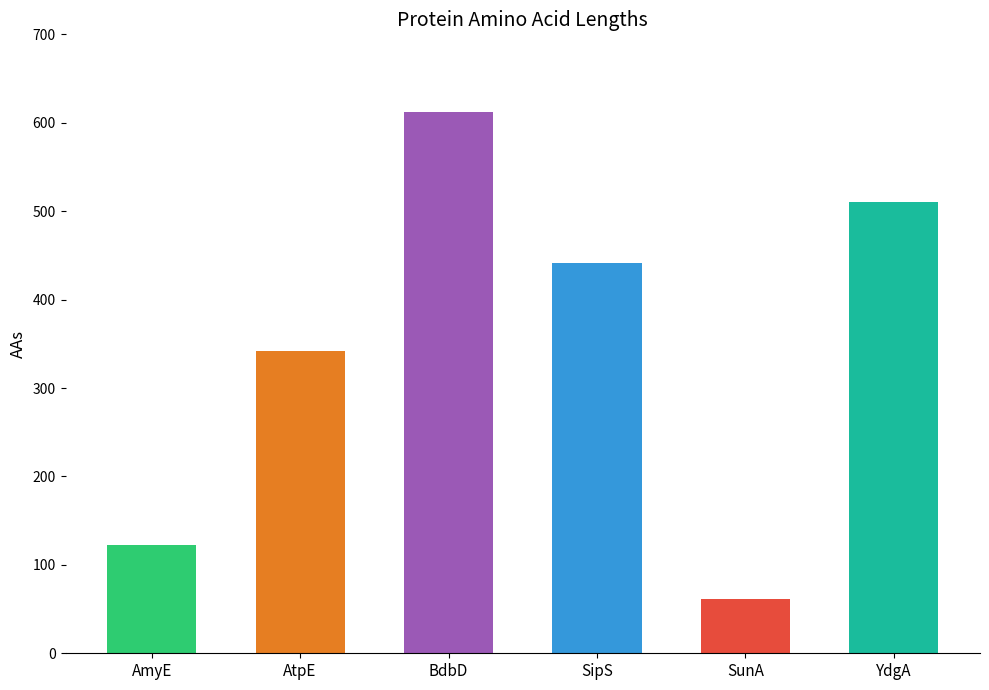

What is the difference between the second highest and minimum values?

449